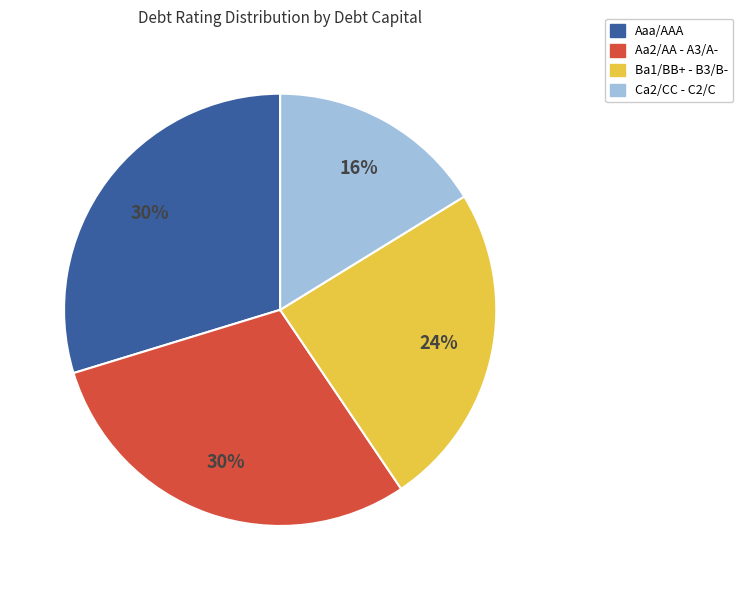

To the nearest percent, what is the average slice percentage?

25%